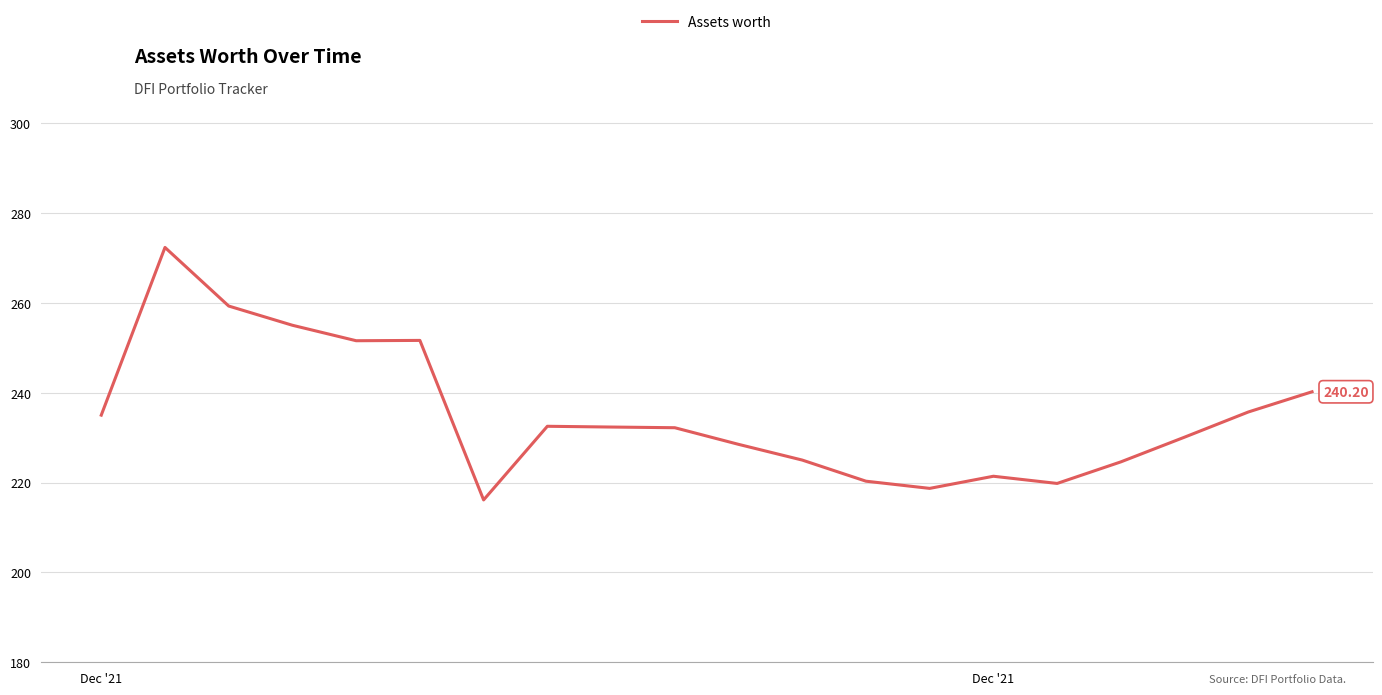

What is the difference between the maximum and minimum values?

56.2